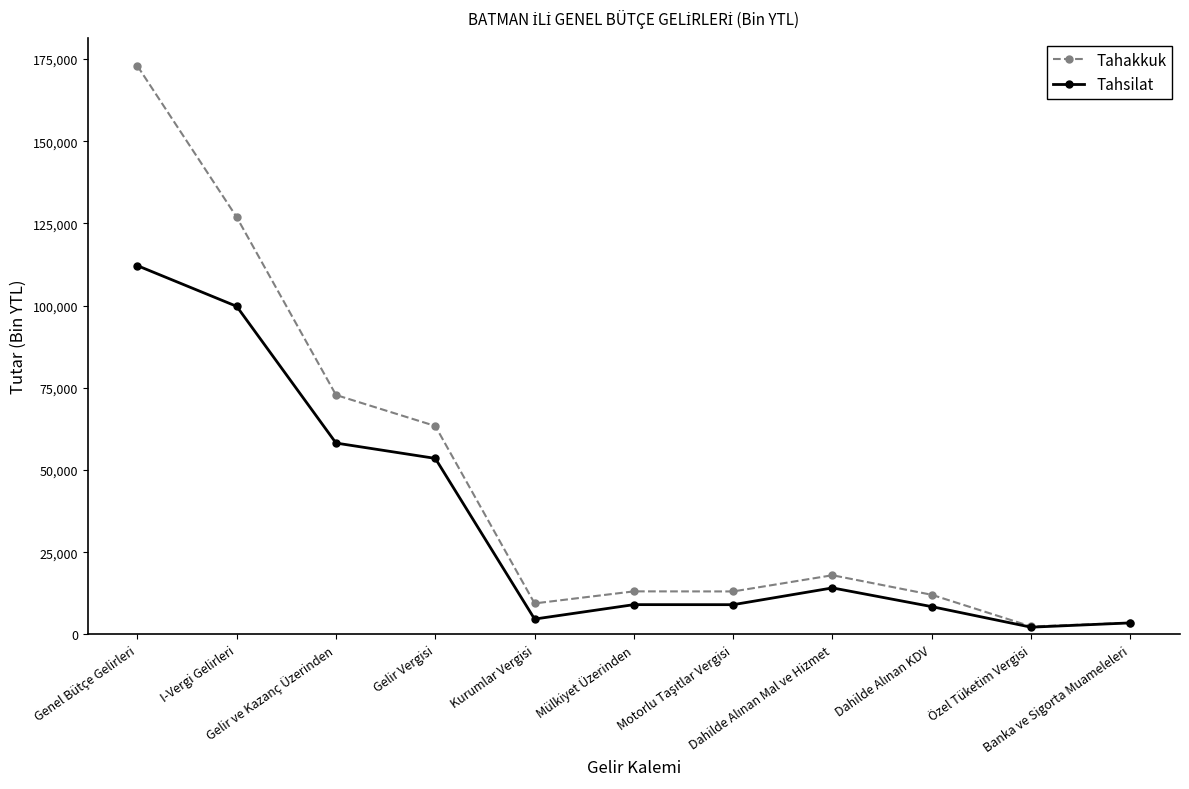

List the series in order of their peak value, lowest first.

Tahsilat, Tahakkuk